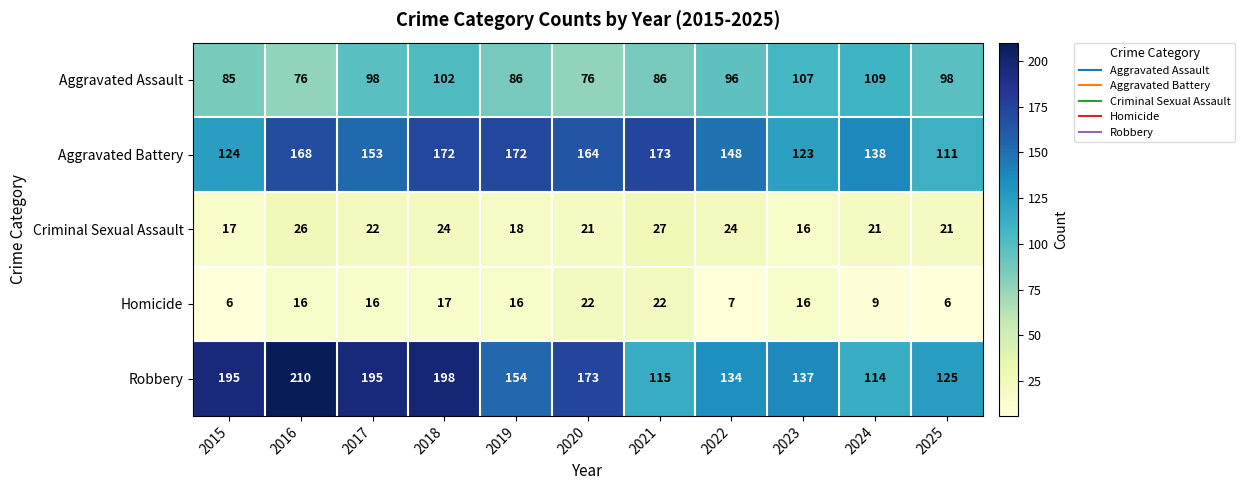

The value of Aggravated Assault at 2024 is 109. True or false?

True